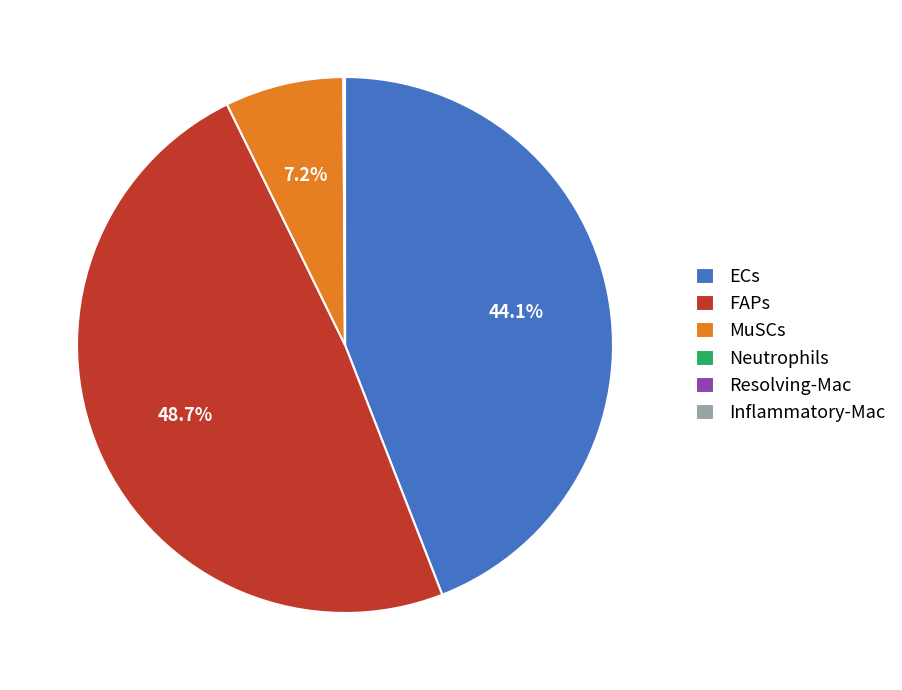

Is there a majority slice in this chart?

No